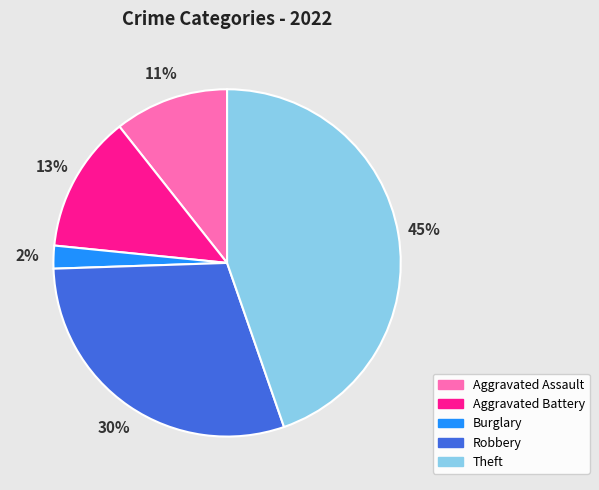

To the nearest percent, what portion does Burglary represent?

2%